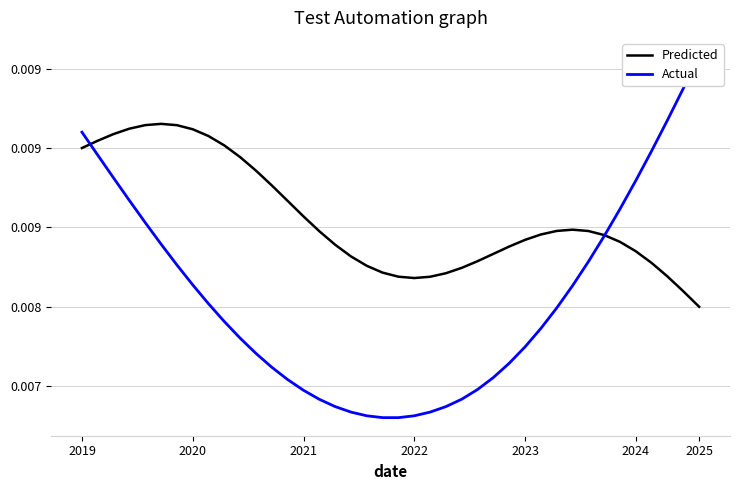

Rank the series at 24 from lowest to highest value.

Actual, Predicted